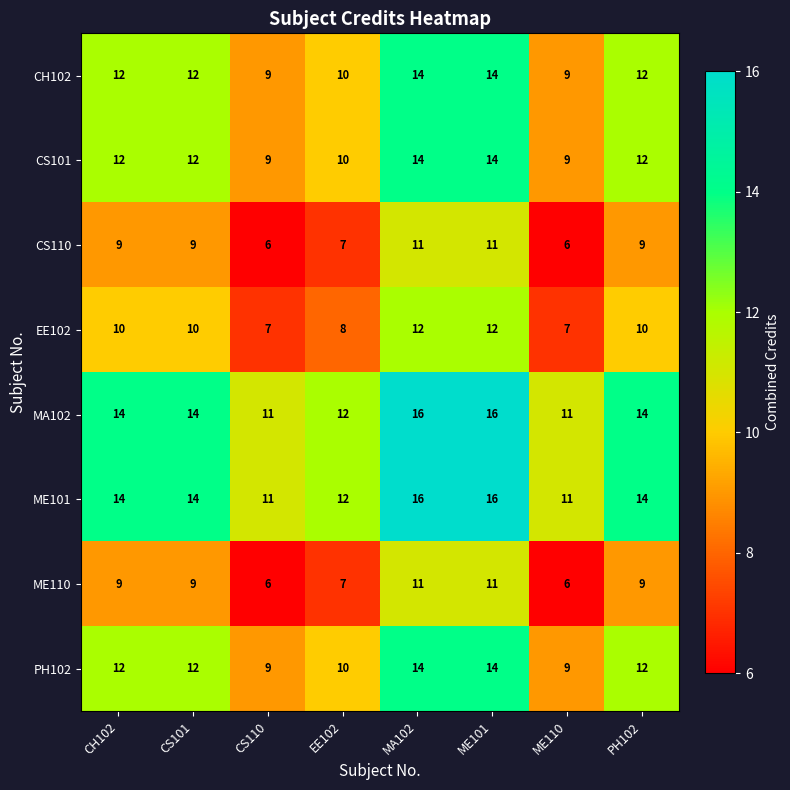

Is it true that CS110 equals 6 at CS101?

False